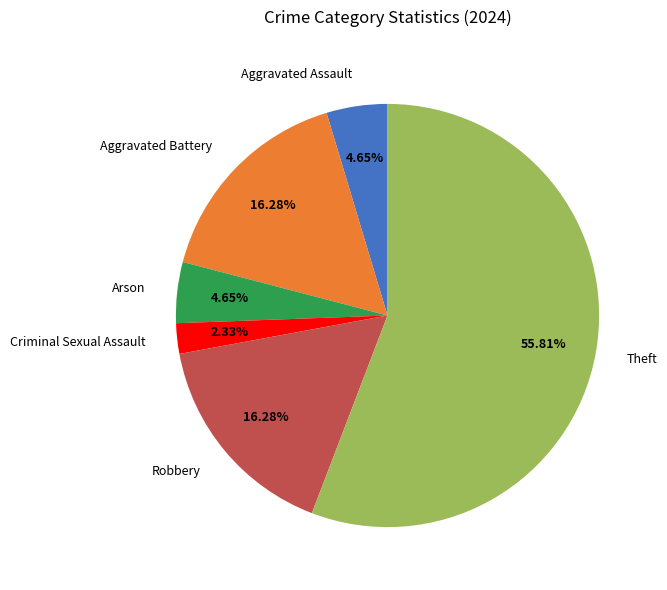

Count the number of slices in the pie.

6